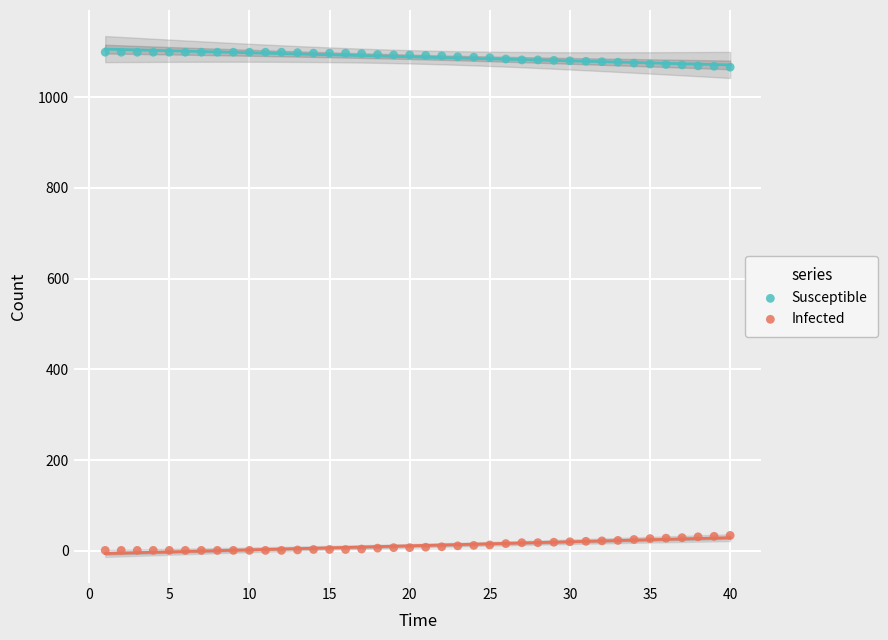

Across all data points, what is the range of X values (max minus min)?

39